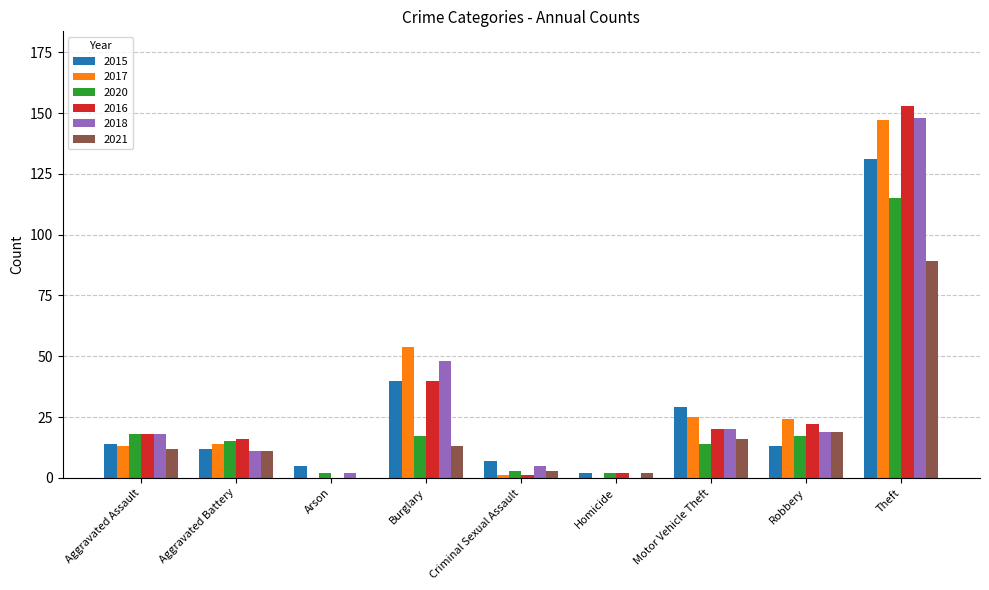

Which label corresponds to the largest value in the chart?

Theft